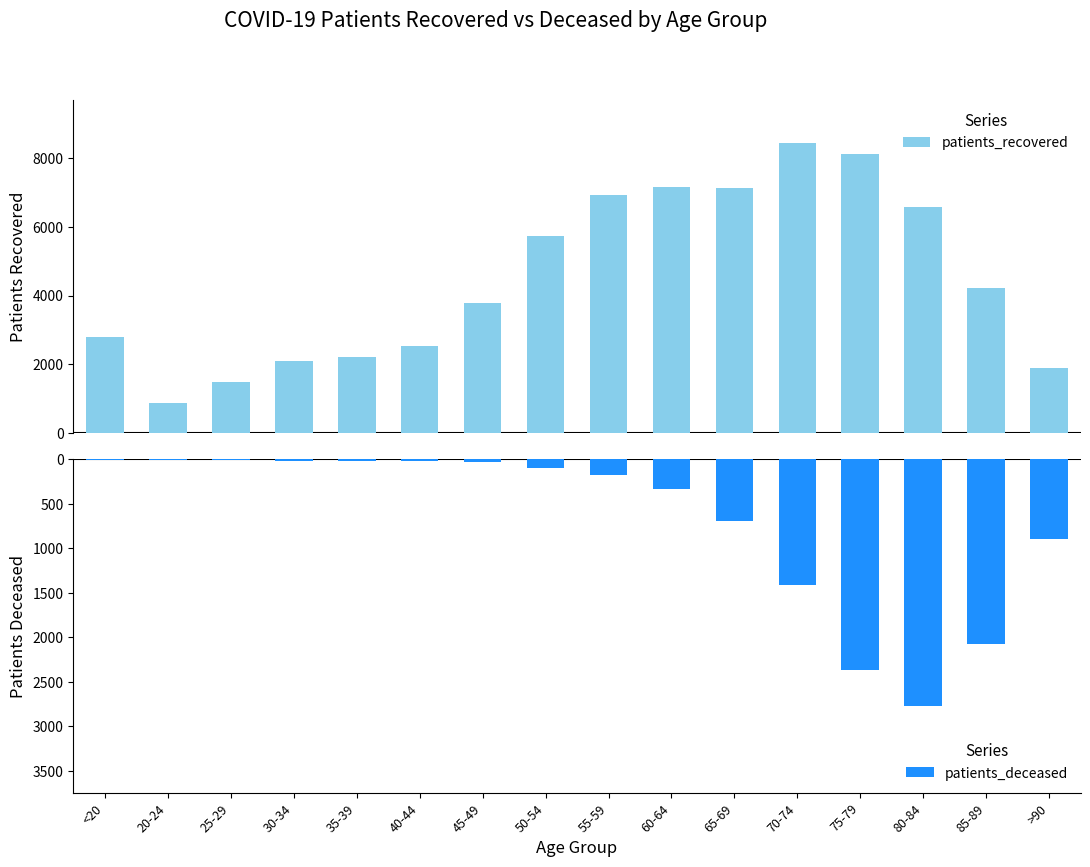

What is the total value across all series at 55-59?

6756